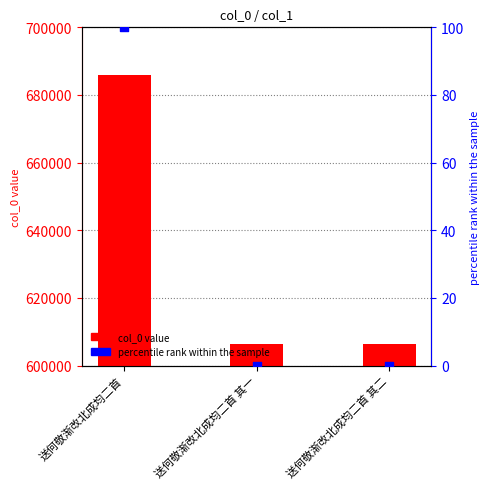

What are all the series names shown in the legend?

col_0 value, percentile rank within the sample